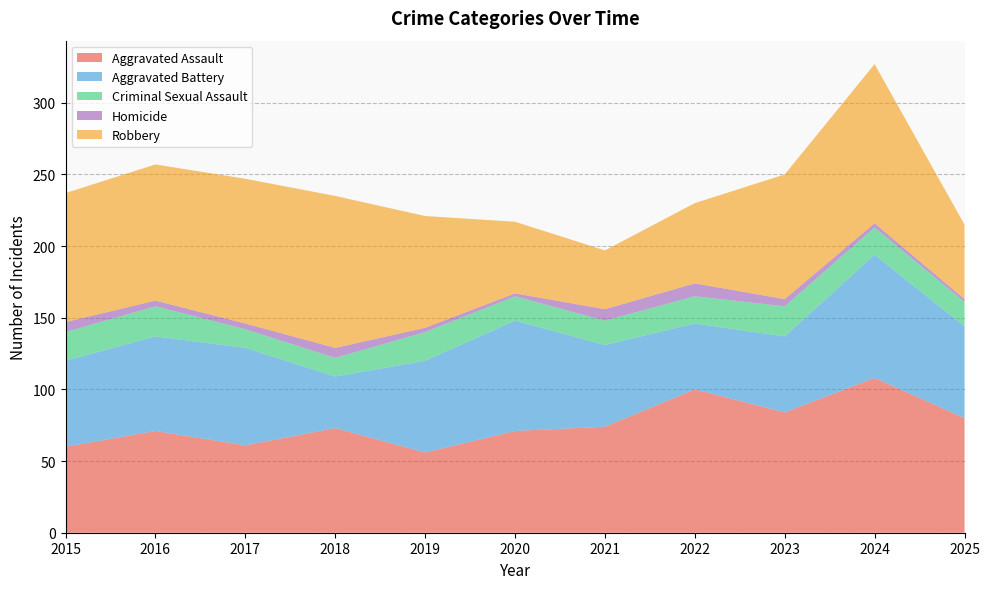

Reading left to right, what are all the values shown in this chart?

Aggravated Assault: 2015=60	2016=71	2017=61	2018=73	2019=56	2020=71	2021=74	2022=100	2023=84	2024=108	2025=80
Aggravated Battery: 2015=60	2016=66	2017=68	2018=36	2019=64	2020=77	2021=57	2022=46	2023=53	2024=86	2025=64
Criminal Sexual Assault: 2015=20	2016=21	2017=13	2018=13	2019=20	2020=17	2021=17	2022=19	2023=21	2024=19	2025=17
Homicide: 2015=7	2016=4	2017=4	2018=7	2019=3	2020=2	2021=8	2022=9	2023=5	2024=3	2025=2
Robbery: 2015=90	2016=95	2017=101	2018=106	2019=78	2020=50	2021=41	2022=56	2023=87	2024=111	2025=52